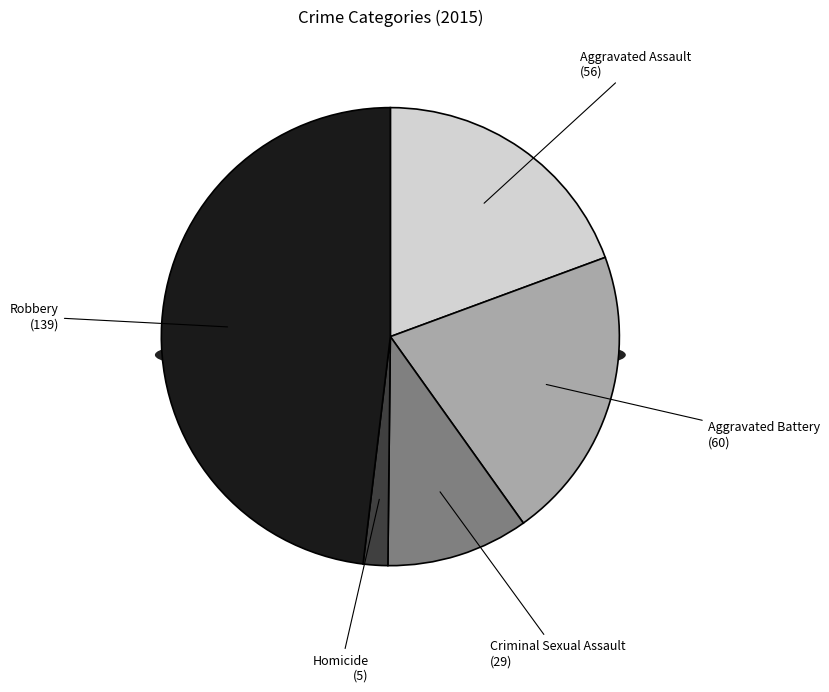

To the nearest percent, what portion does Robbery represent?

48%